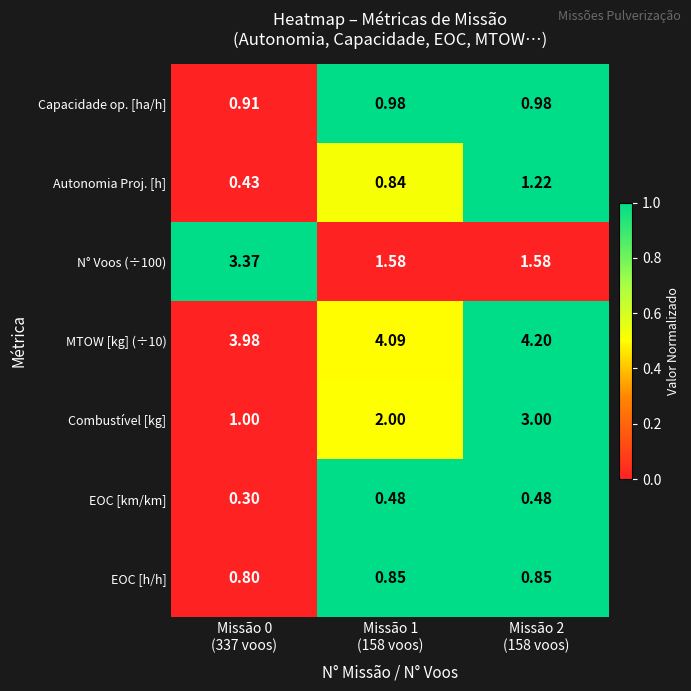

Which series has the largest range (max minus min)?

Combustível [kg]